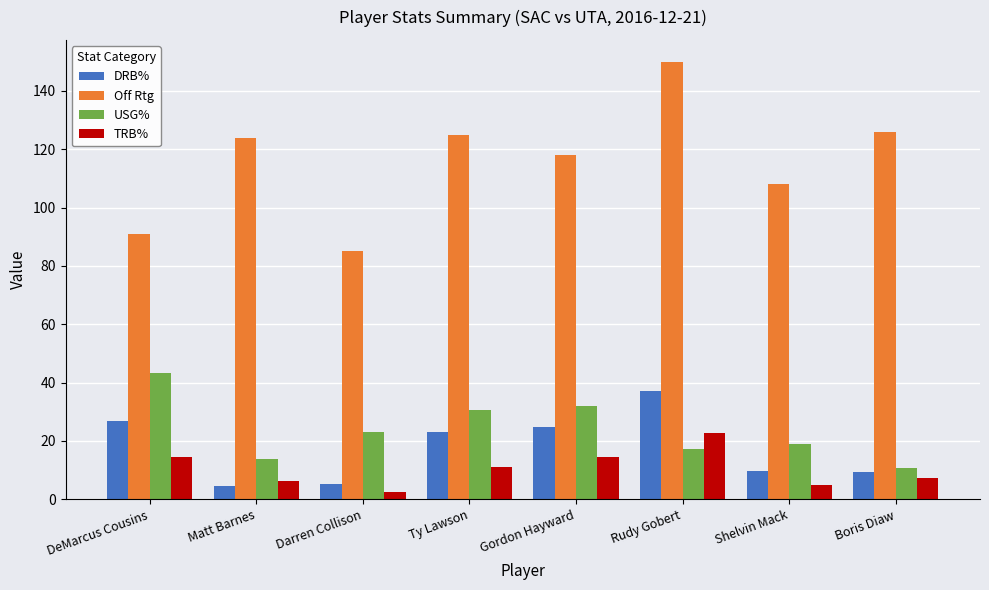

Which series has the widest spread of values?

Off Rtg